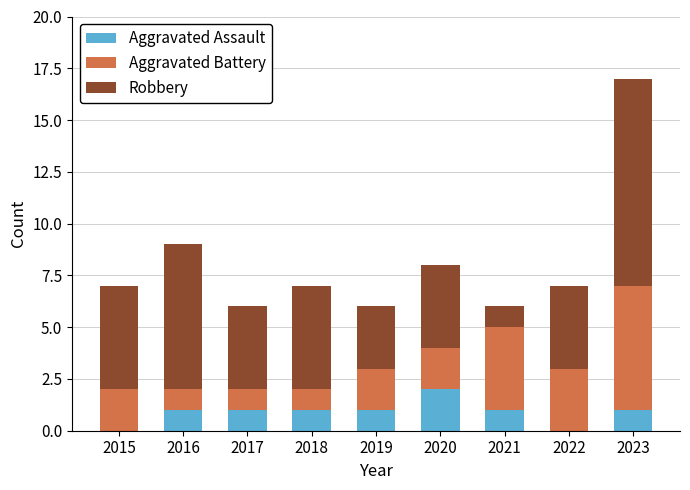

Which category has the highest value in the Aggravated Assault series?

2020